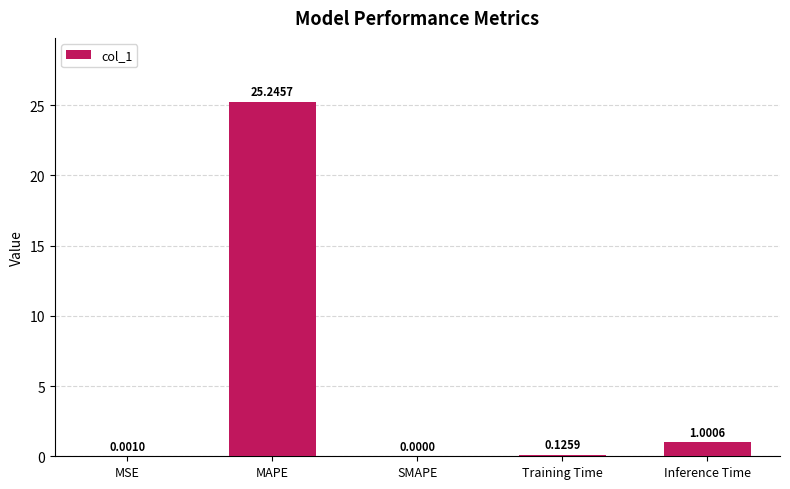

What is the change in value from MAPE to Training Time?

-25.1